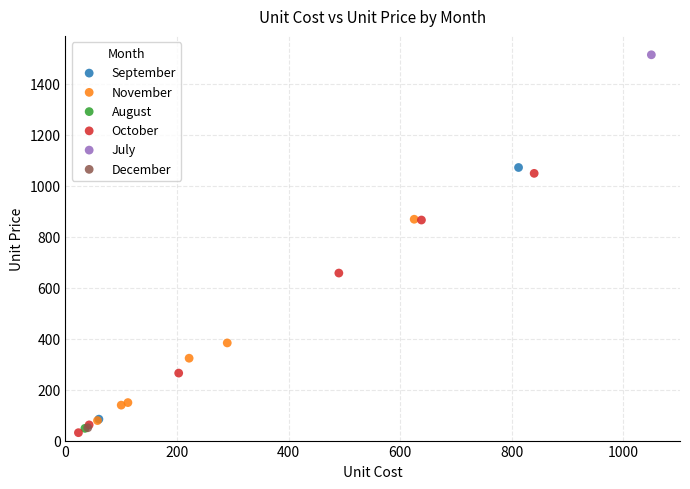

What are all the series names shown in the legend?

September, November, August, October, July, December